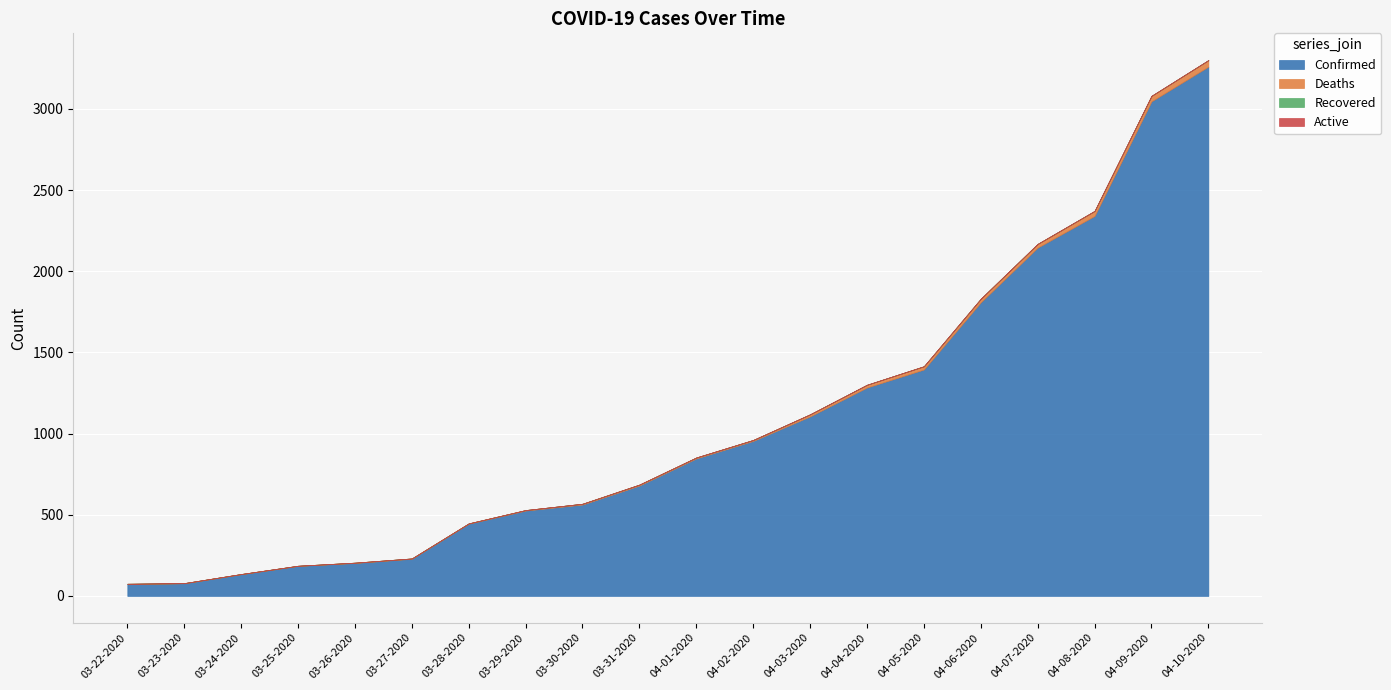

True or false: Active has a value of 0 at 04-06-2020.

True